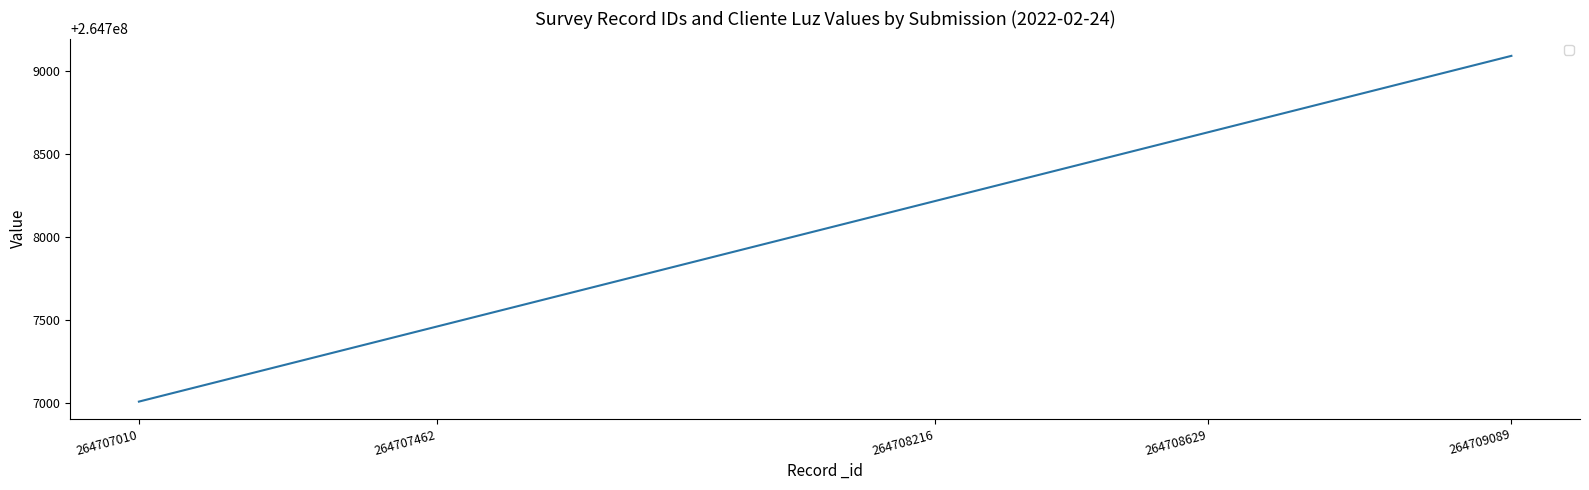

What is the average value?

264708081